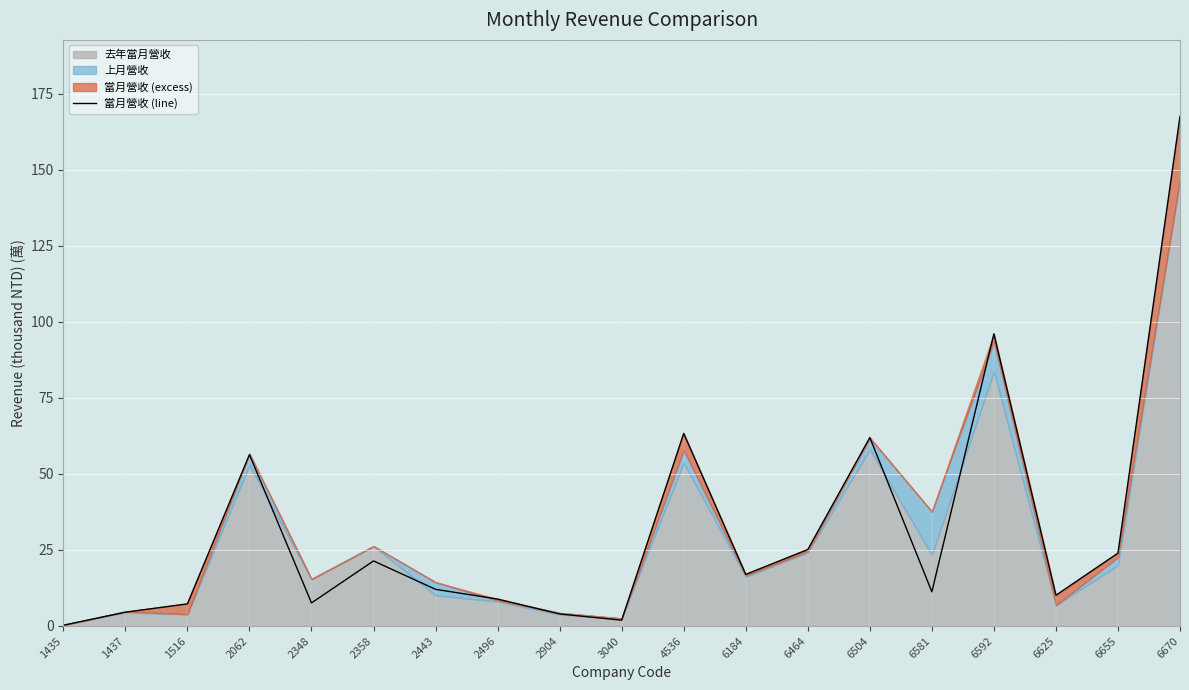

The value at 2062 is 56.3. True or false?

True